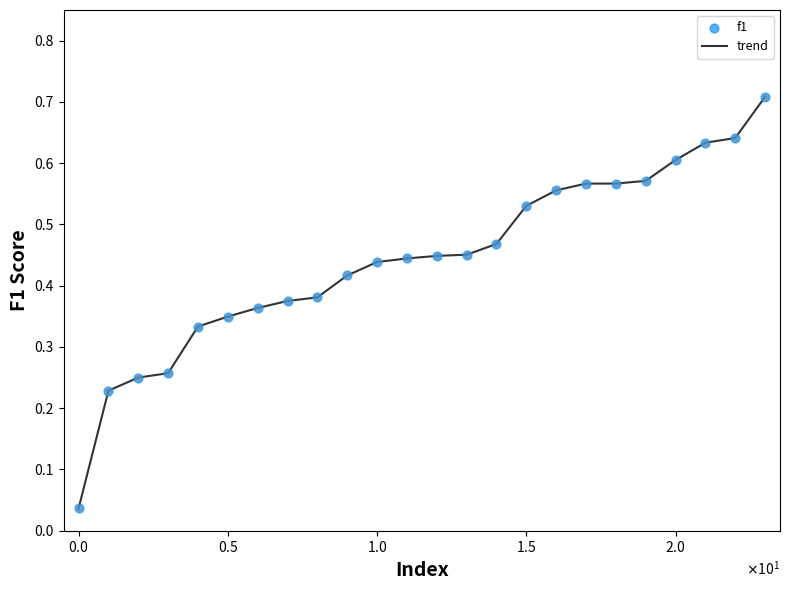

What is the maximum value shown in the chart?

0.7